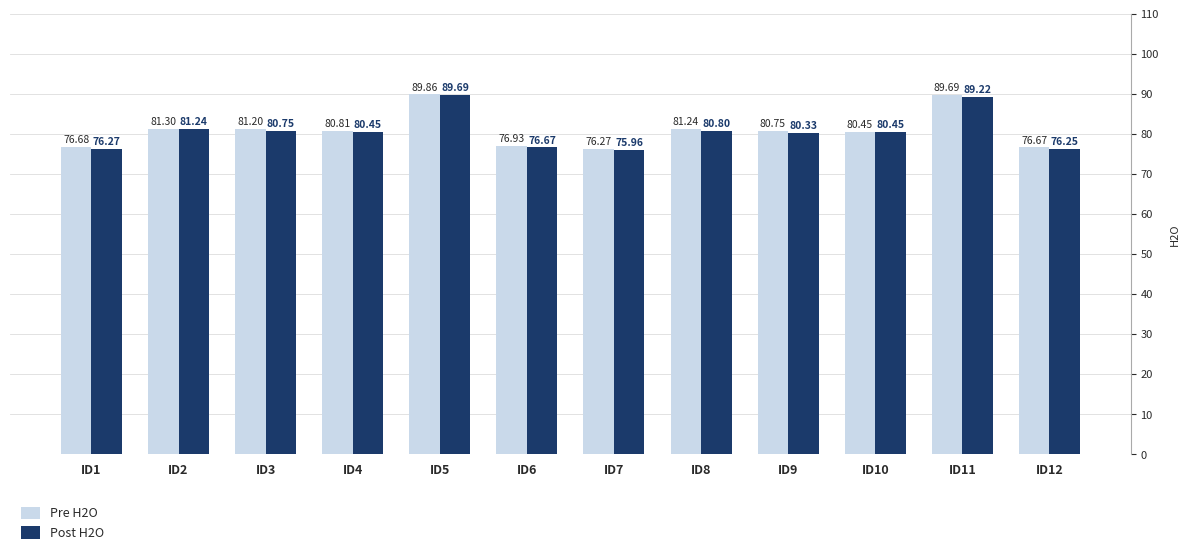

Is it true that Post H2O equals 108.2 at ID3?

False